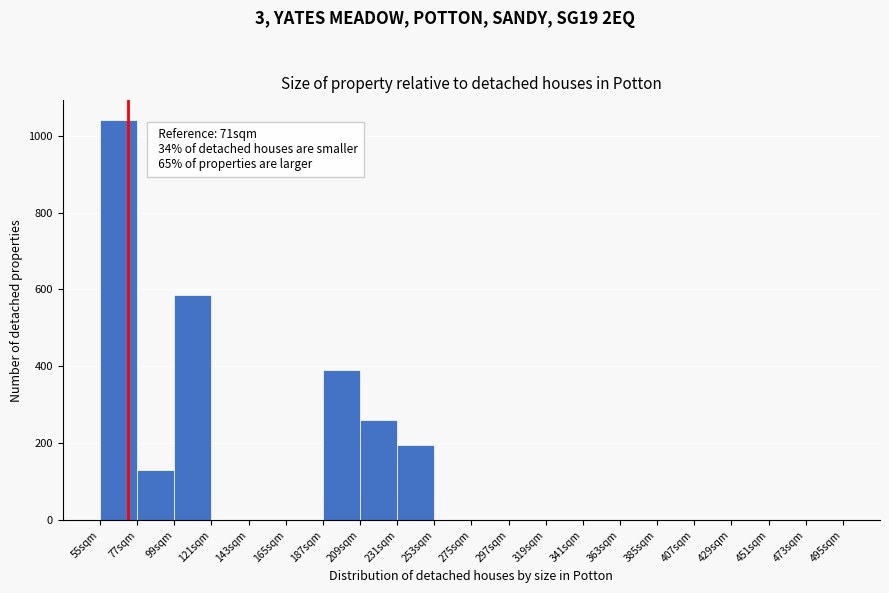

Which range on the x-axis has the tallest bar?

55 to 77